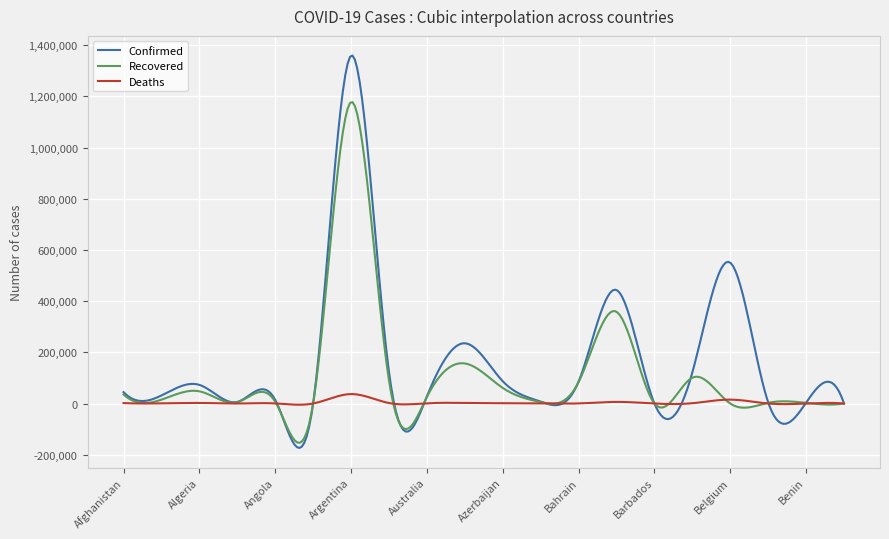

What is the difference between the second highest and second lowest values in the Recovered series?

1325646.0